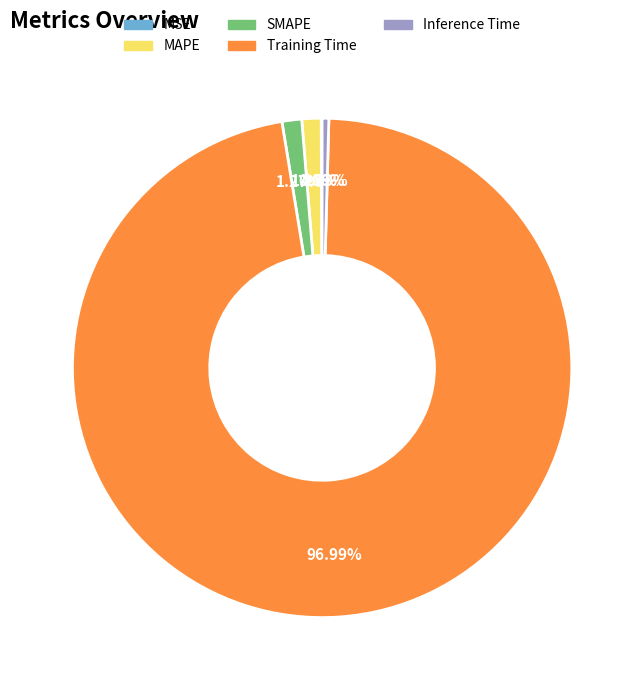

What is the majority slice?

Training Time